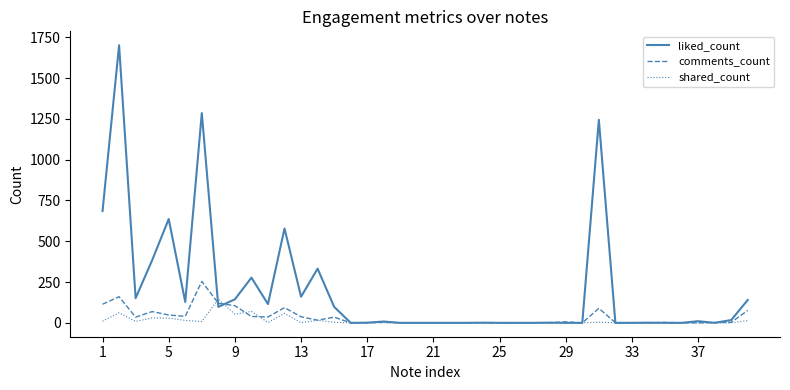

Which series has the largest total across all categories?

liked_count